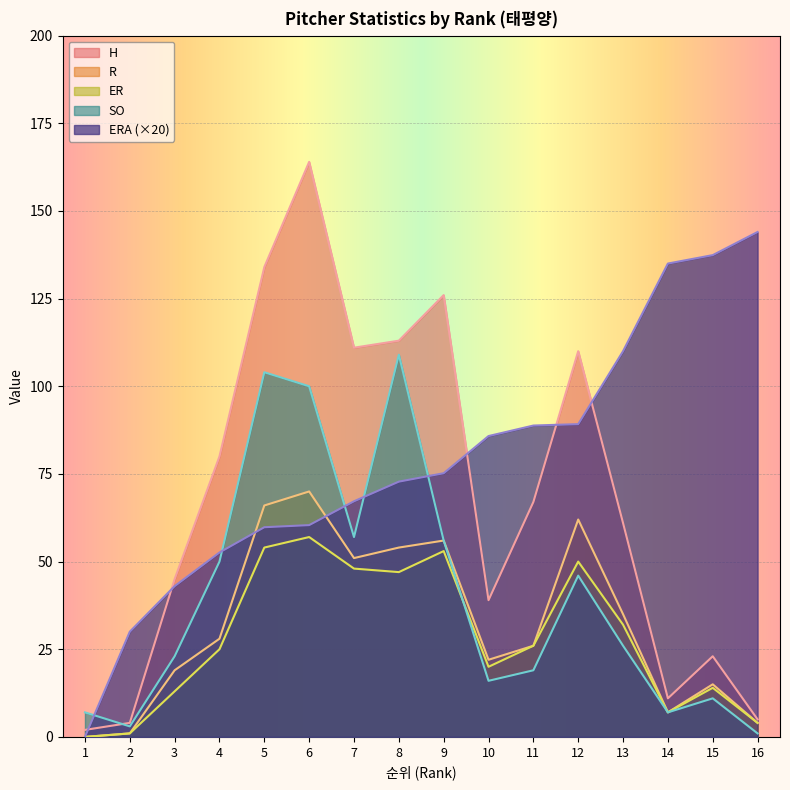

The ER series shows 22.3 at 13. True or false?

False